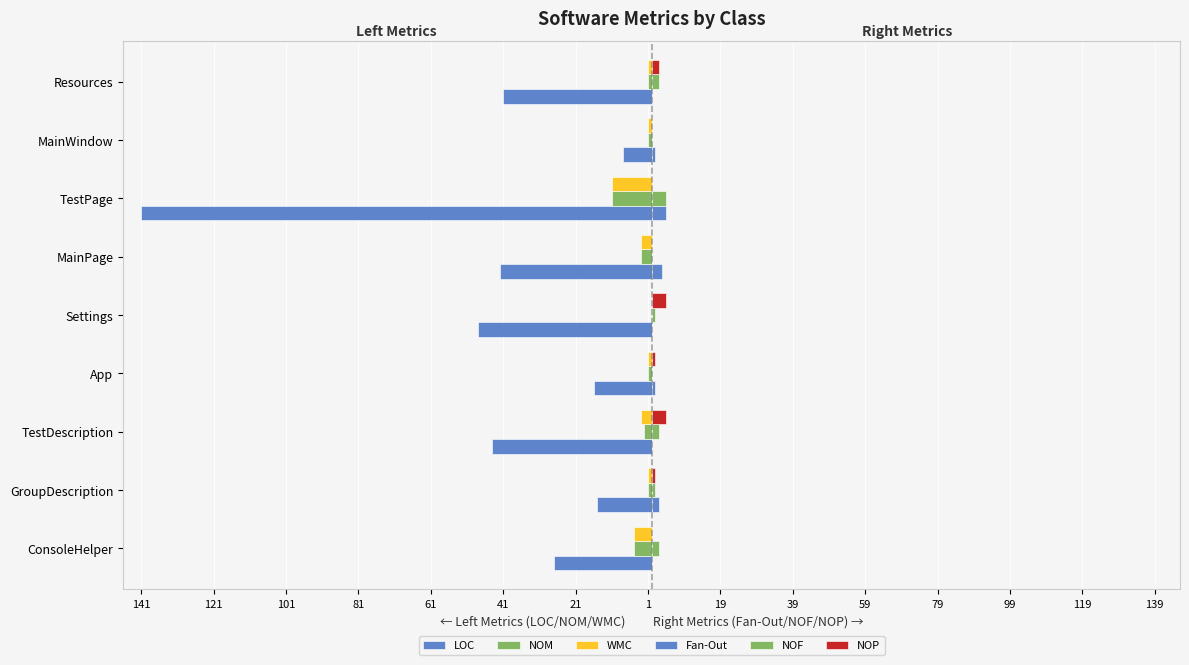

What is the highest value of the LOC series?

-8